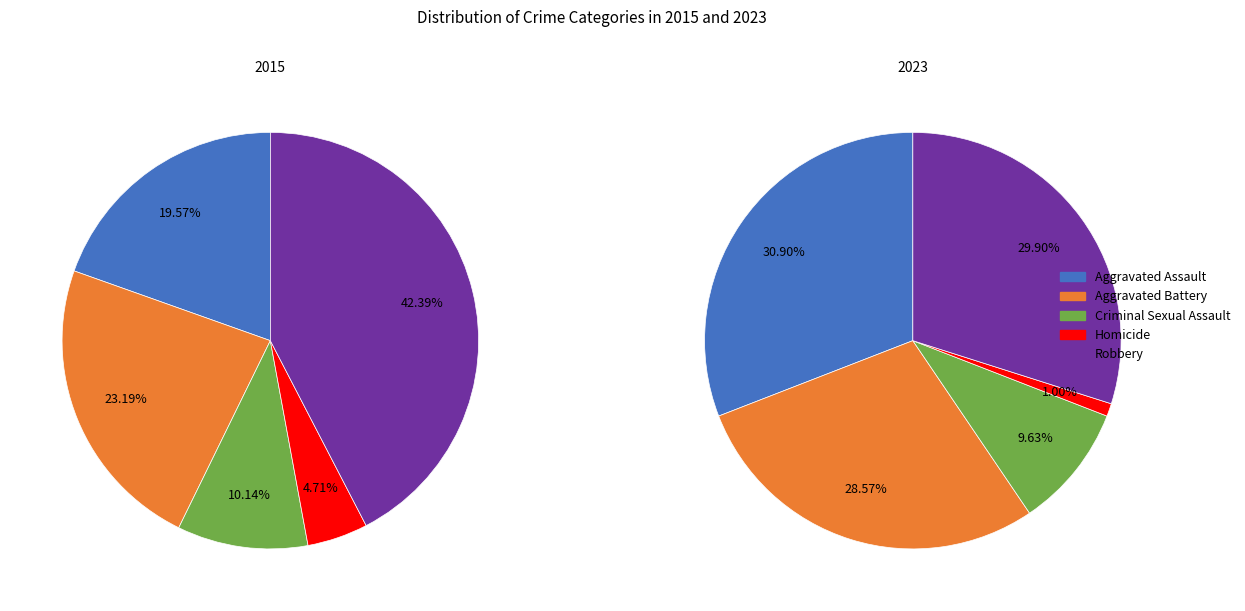

Which slice is the smallest?

Homicide